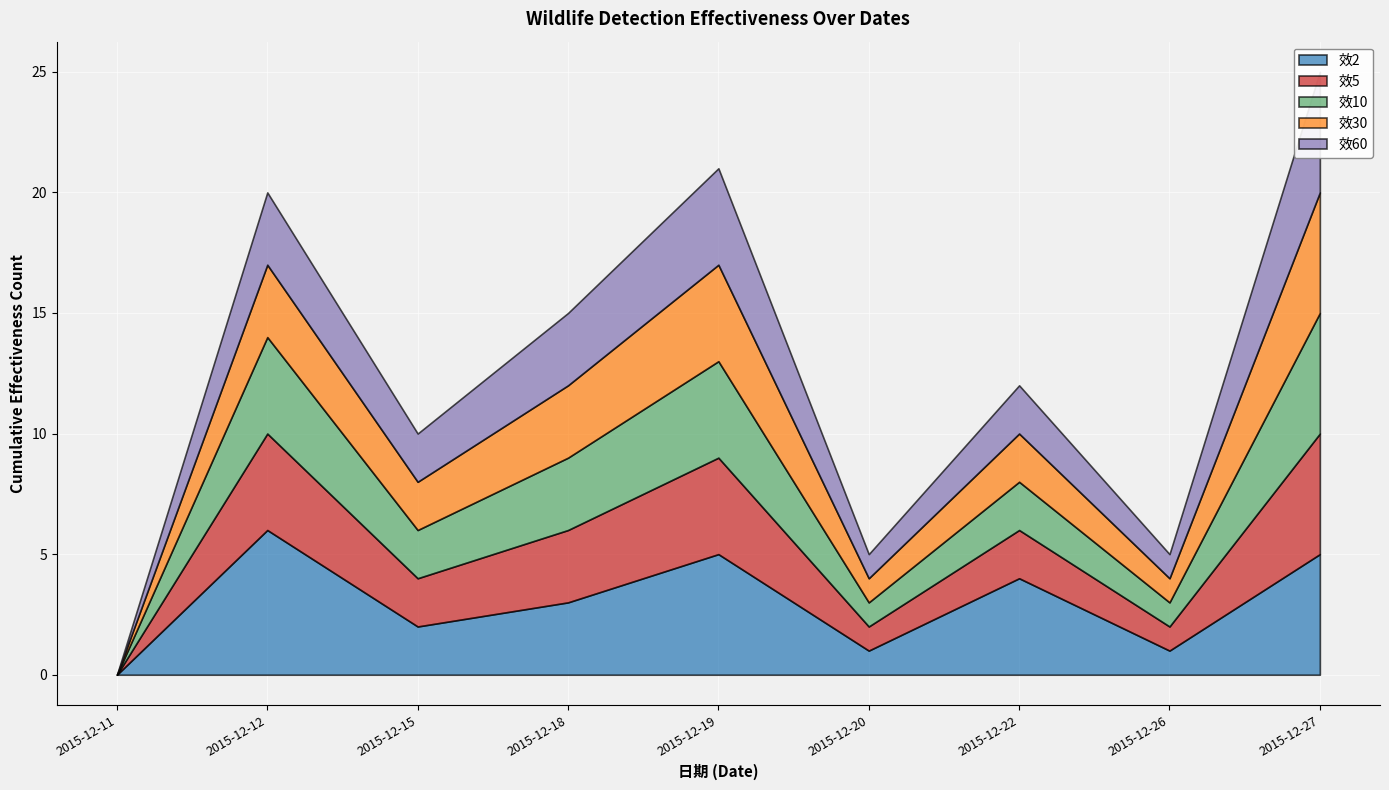

Reading right to left, extract all data points from this chart.

效2: 2015-12-27=5	2015-12-26=1	2015-12-22=4	2015-12-20=1	2015-12-19=5	2015-12-18=3	2015-12-15=2	2015-12-12=6	2015-12-11=0
效5: 2015-12-27=5	2015-12-26=1	2015-12-22=2	2015-12-20=1	2015-12-19=4	2015-12-18=3	2015-12-15=2	2015-12-12=4	2015-12-11=0
效10: 2015-12-27=5	2015-12-26=1	2015-12-22=2	2015-12-20=1	2015-12-19=4	2015-12-18=3	2015-12-15=2	2015-12-12=4	2015-12-11=0
效30: 2015-12-27=5	2015-12-26=1	2015-12-22=2	2015-12-20=1	2015-12-19=4	2015-12-18=3	2015-12-15=2	2015-12-12=3	2015-12-11=0
效60: 2015-12-27=5	2015-12-26=1	2015-12-22=2	2015-12-20=1	2015-12-19=4	2015-12-18=3	2015-12-15=2	2015-12-12=3	2015-12-11=0